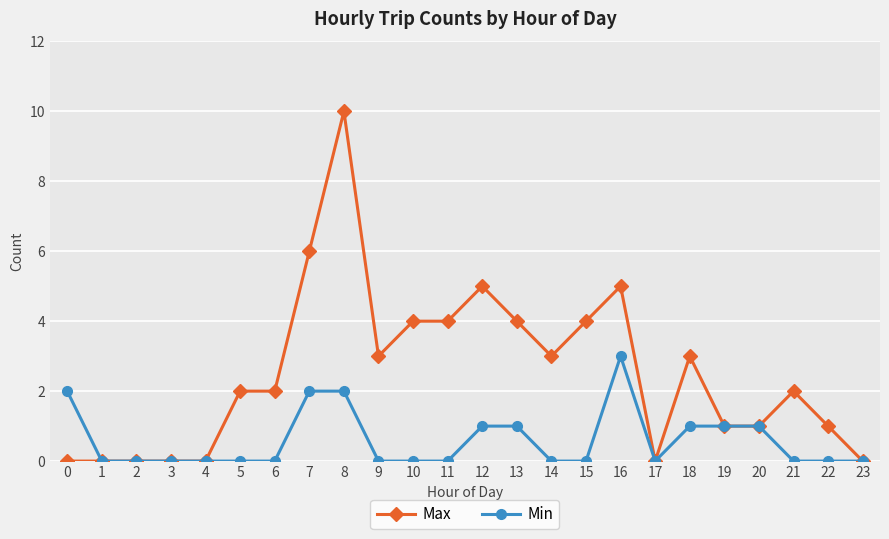

True or false: Max has more than 1 interior local peaks.

True